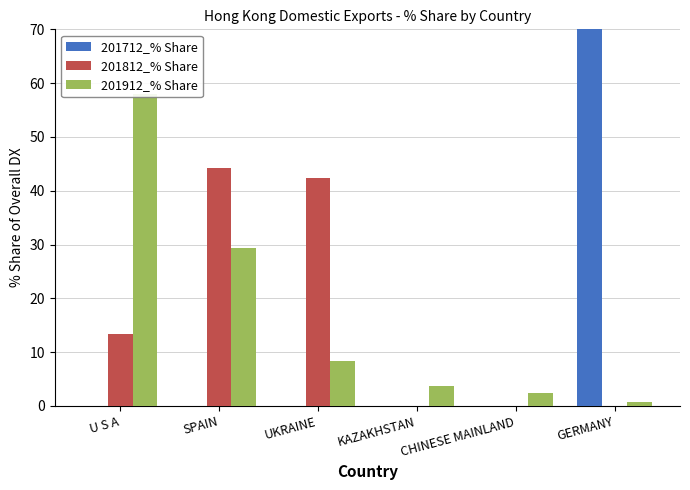

How many categories are shown in the chart?

6